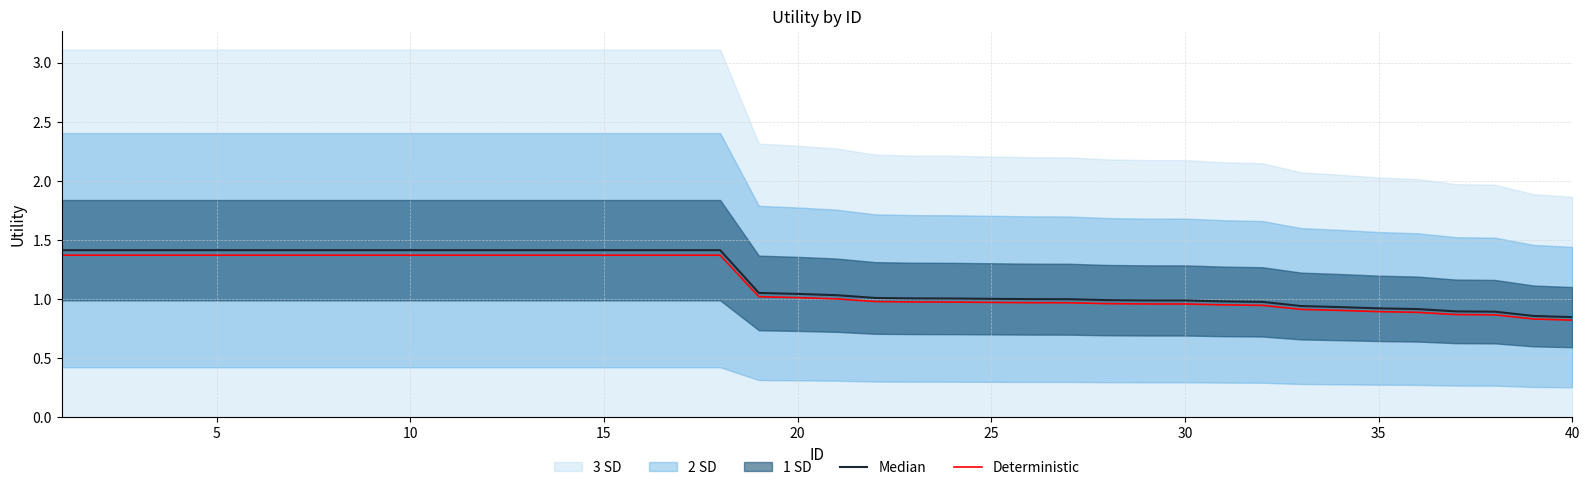

What is the highest value of the Median series?

1.4